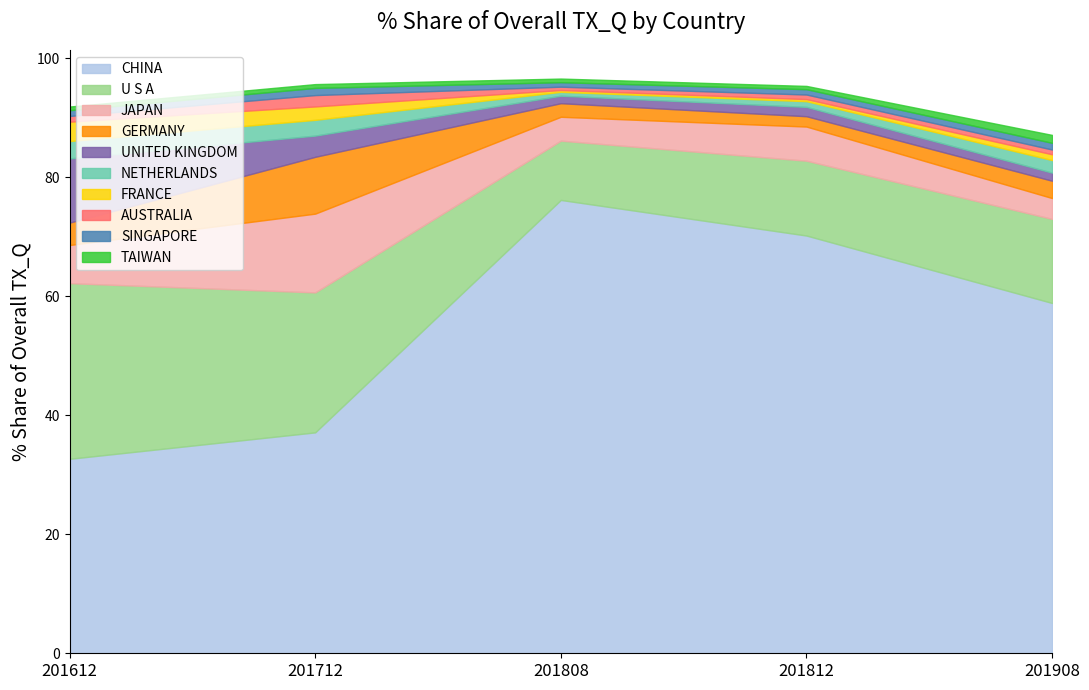

What is the lowest value of the 201712_% Share series?

0.6